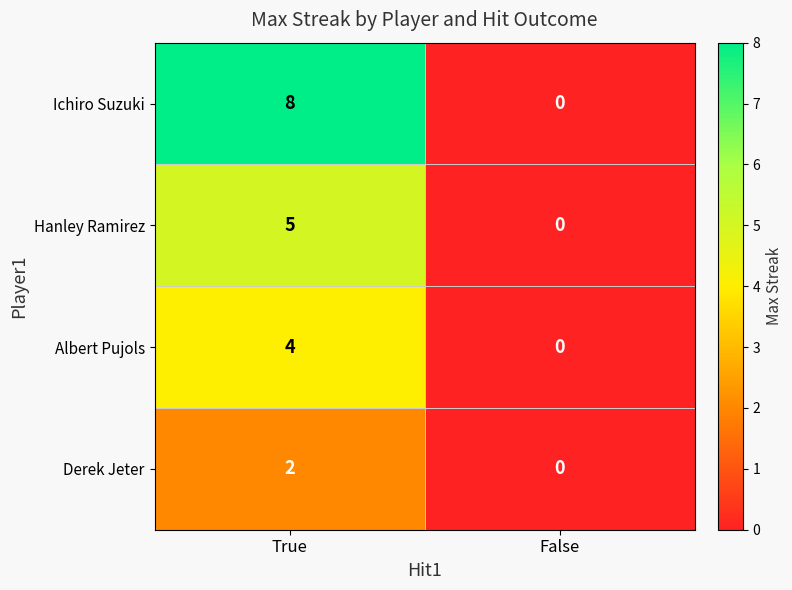

Which series has the largest total across all categories?

Ichiro Suzuki